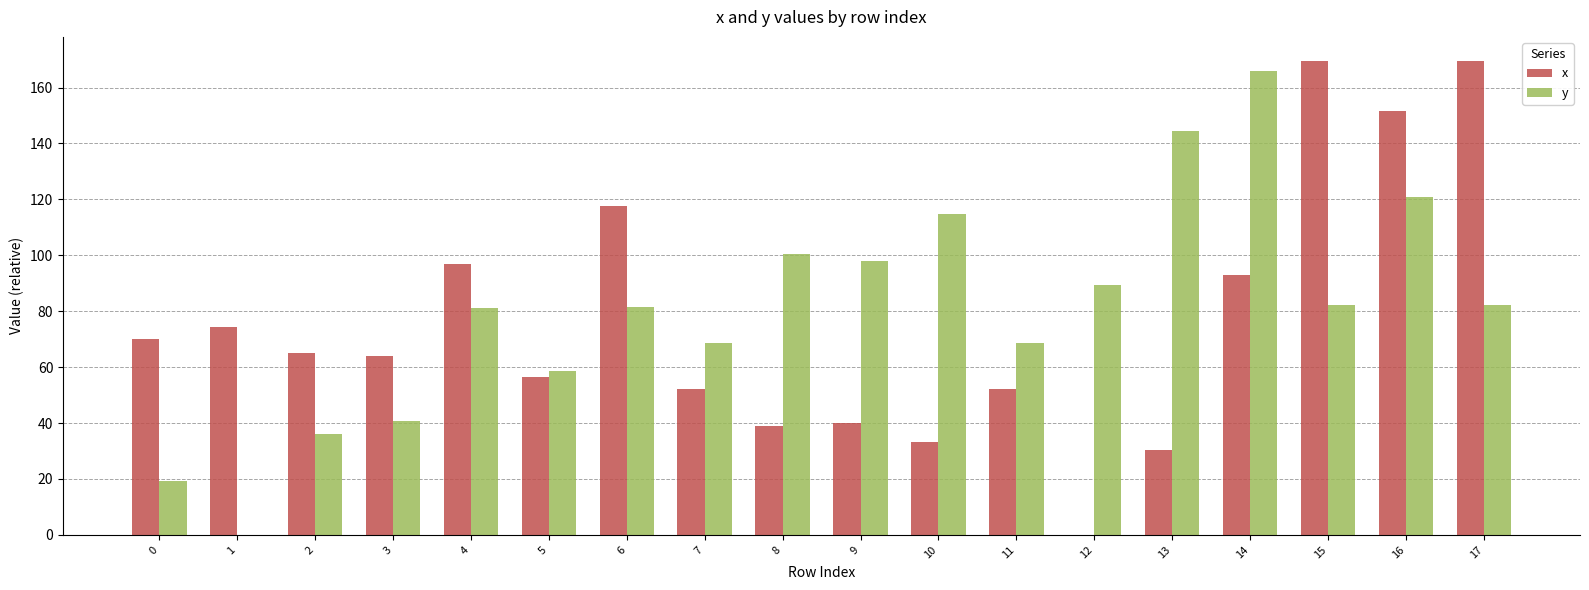

Where is x nearest to the value 84?

14